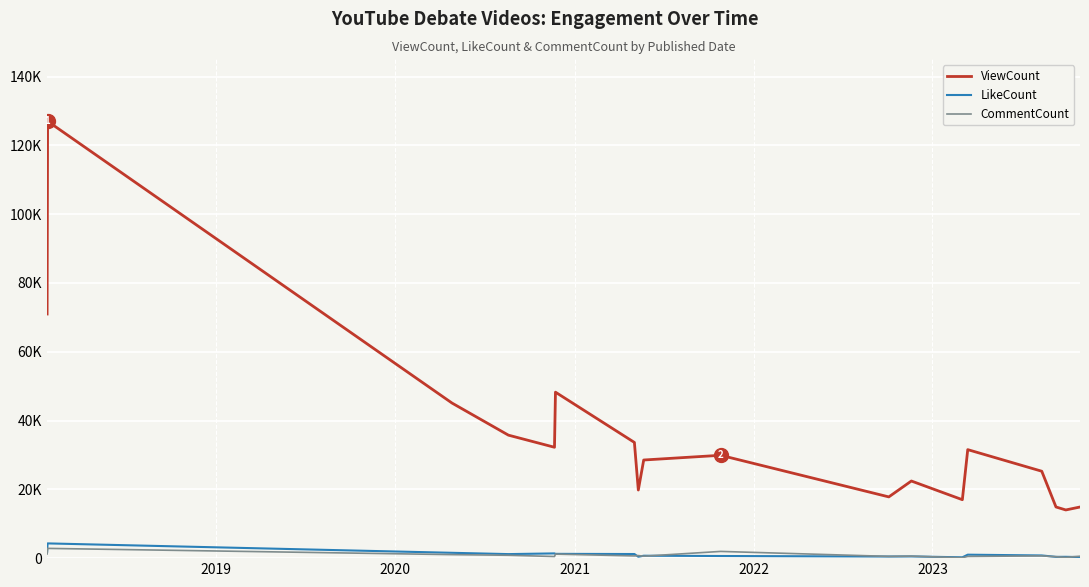

What are all the series names shown in the legend?

ViewCount, LikeCount, CommentCount